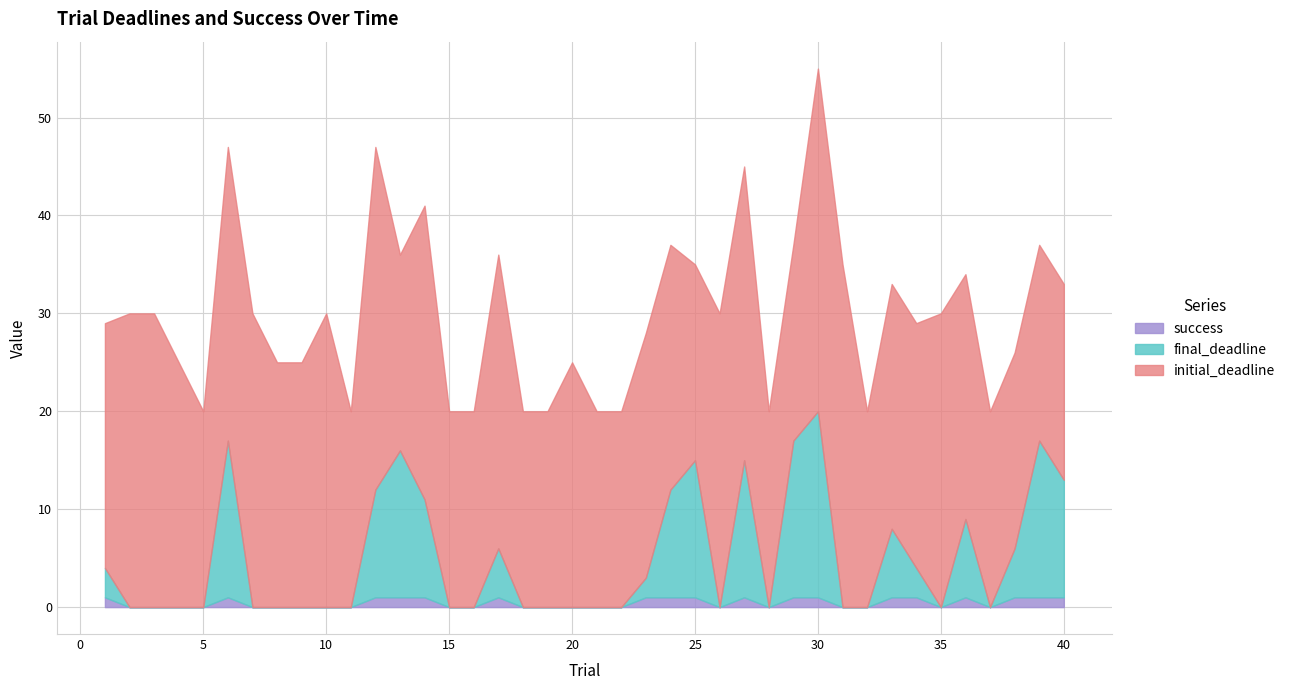

Is the value of final_deadline at 11 greater than the value of initial_deadline at 28?

No